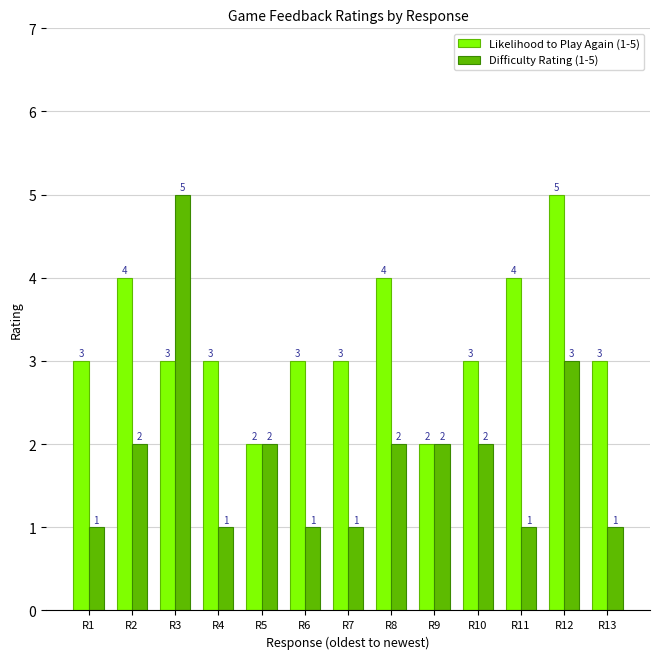

How many bars are there in each group?

2